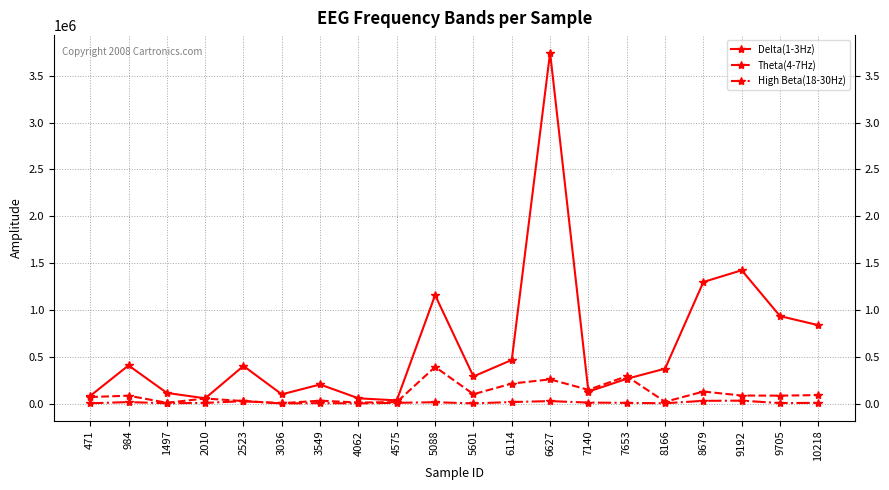

List the series in order of their overall mean, lowest first.

High Beta(18-30Hz), Theta(4-7Hz), Delta(1-3Hz)